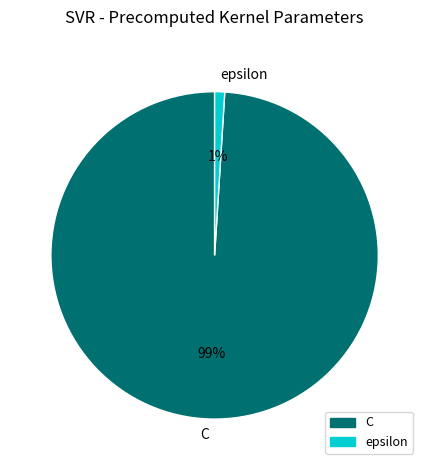

To the nearest percent, what is the difference between the C and epsilon slice percentages?

98%